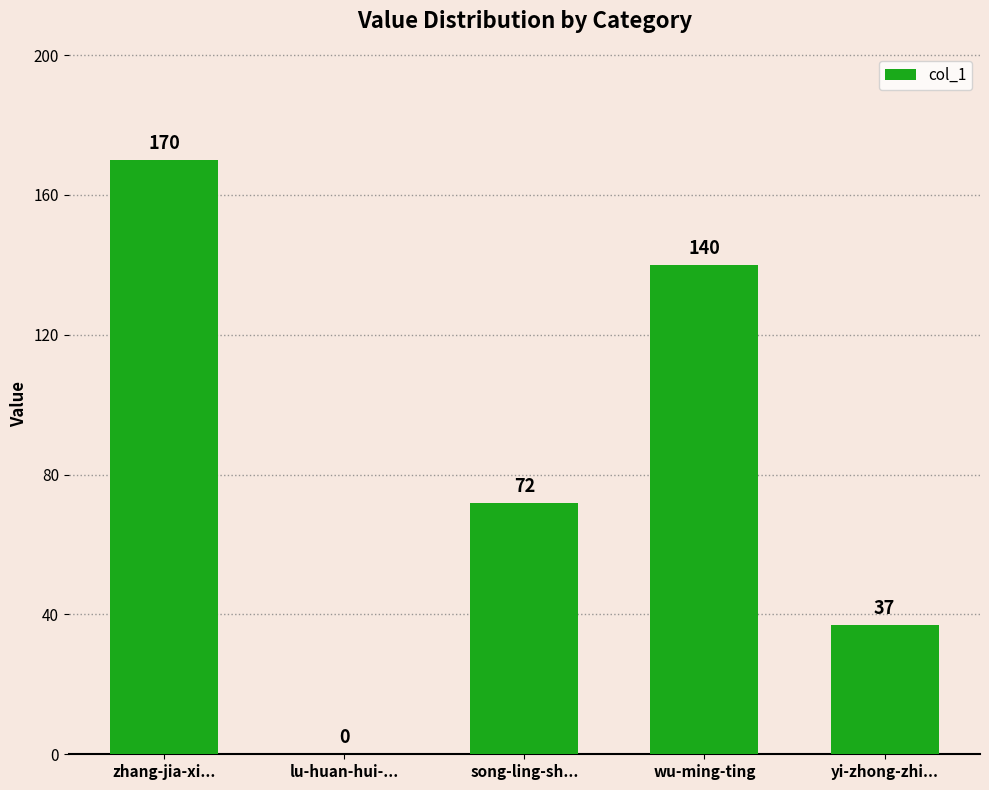

Reading right to left, list all the values displayed in this chart.

yi-zhong-zhi...=37	wu-ming-ting=140	song-ling-sh...=72	lu-huan-hui-...=0	zhang-jia-xi...=170